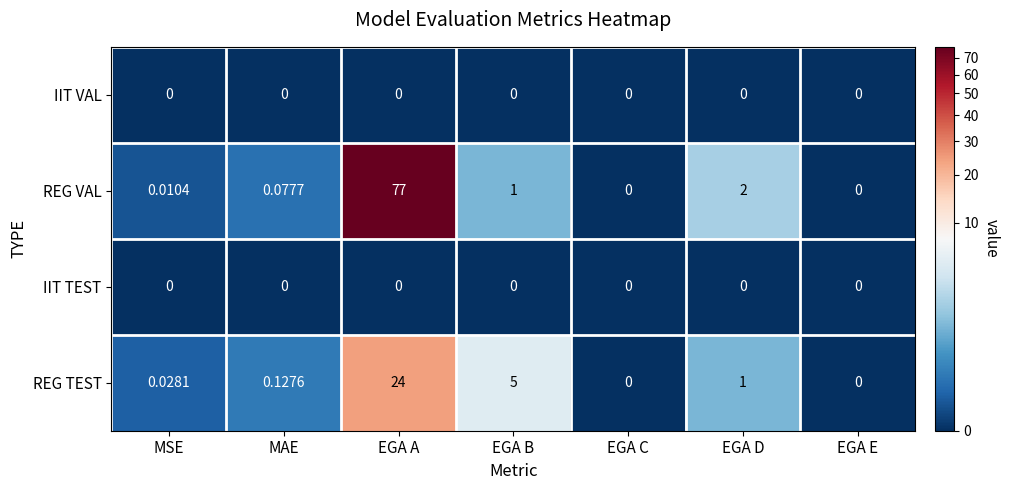

Count the number of categories in the chart.

7